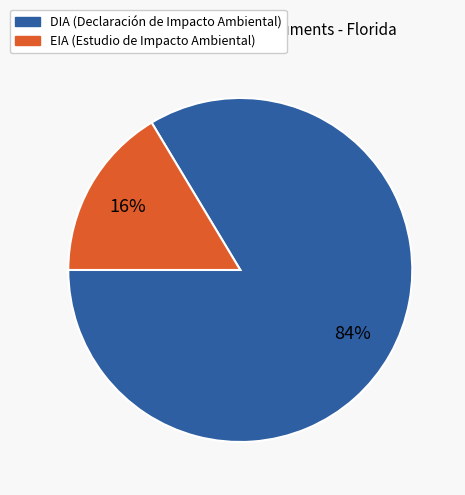

How many slices are in this pie chart?

2